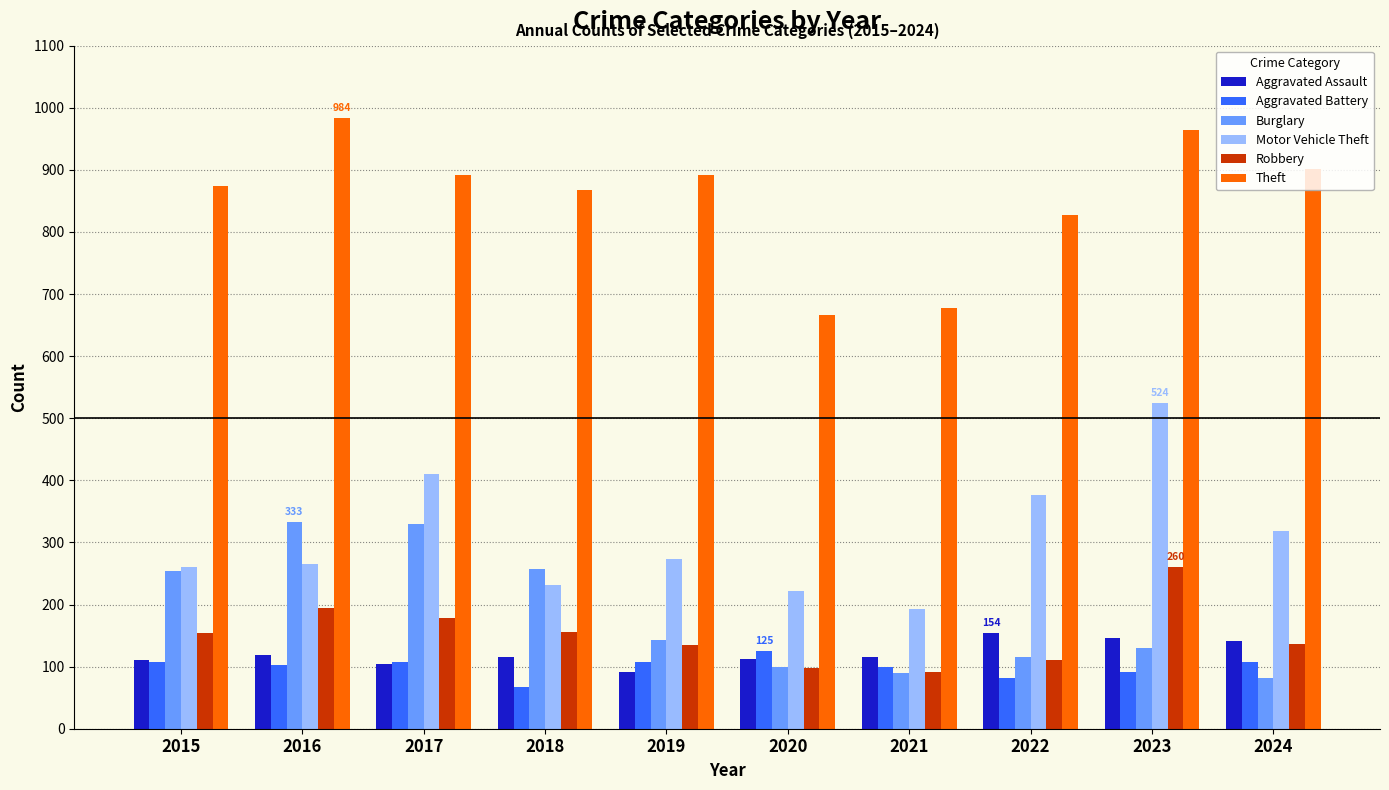

Which label corresponds to the smallest value in the chart?

2018